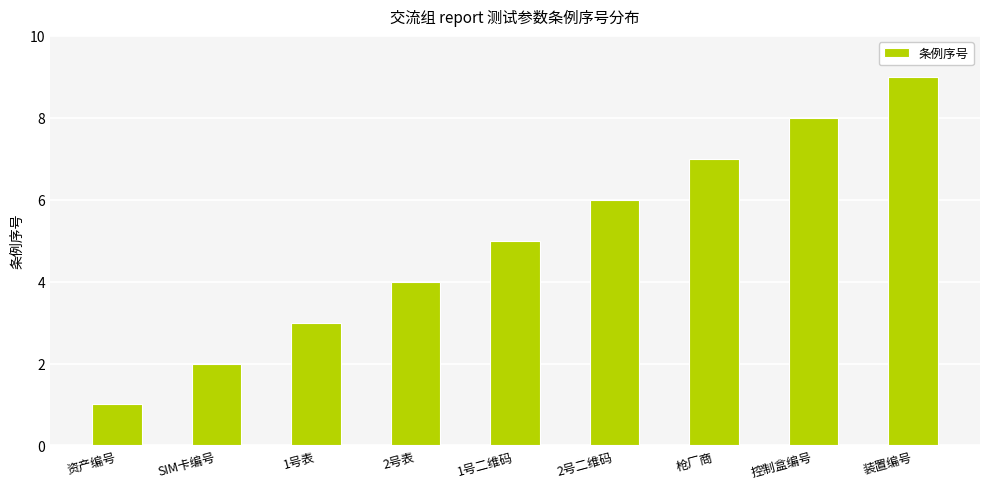

What is the label of the 6th bar from the right?

2号表